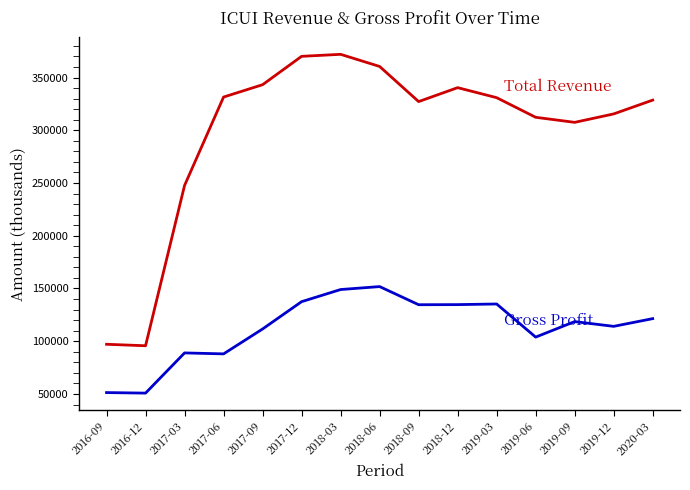

What is the total value across all series at 2019-03?

466200